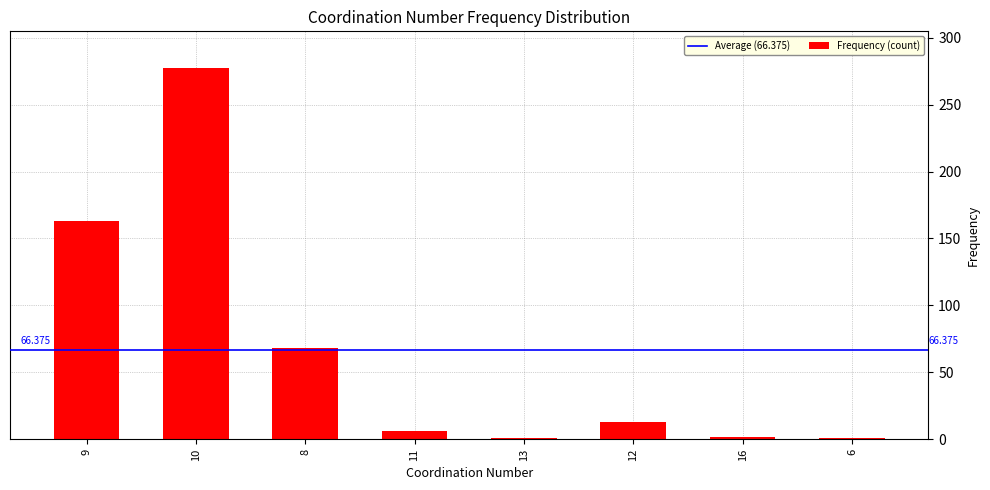

What is the label of the 4th bar from the left?

11